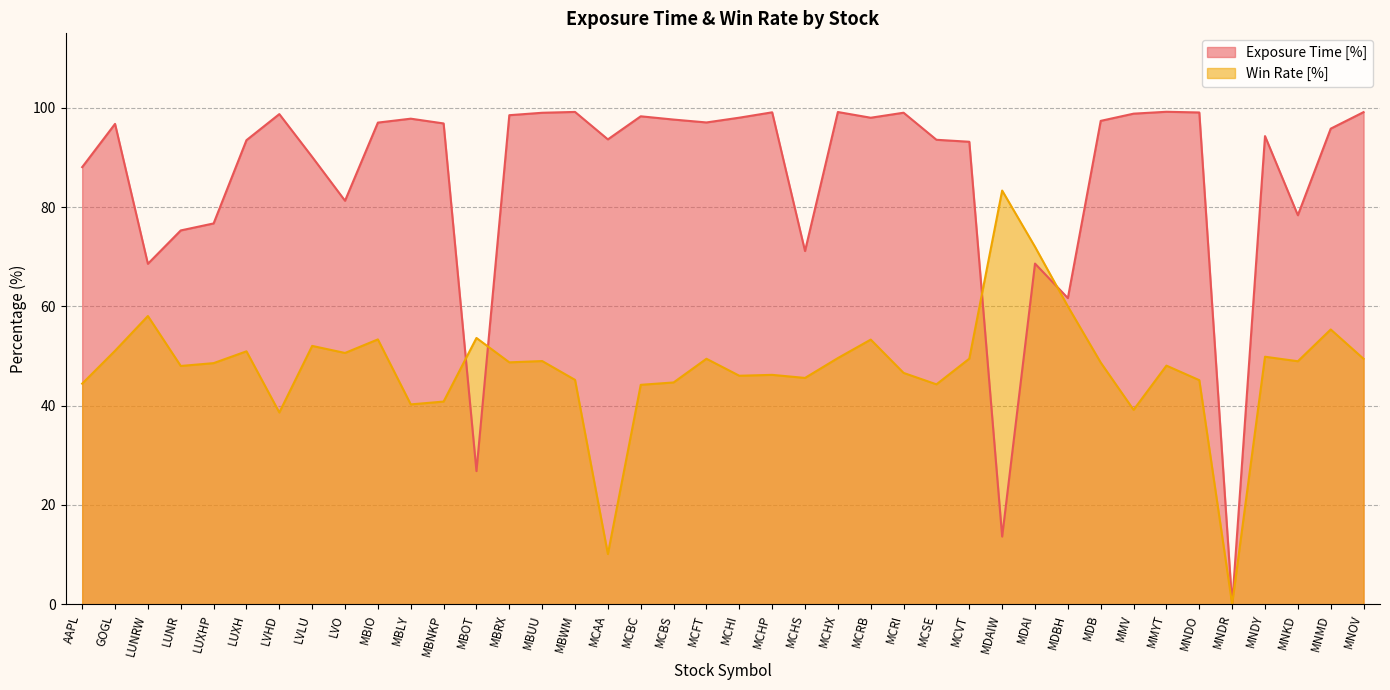

At how many categories does at least one series exceed 55?

38